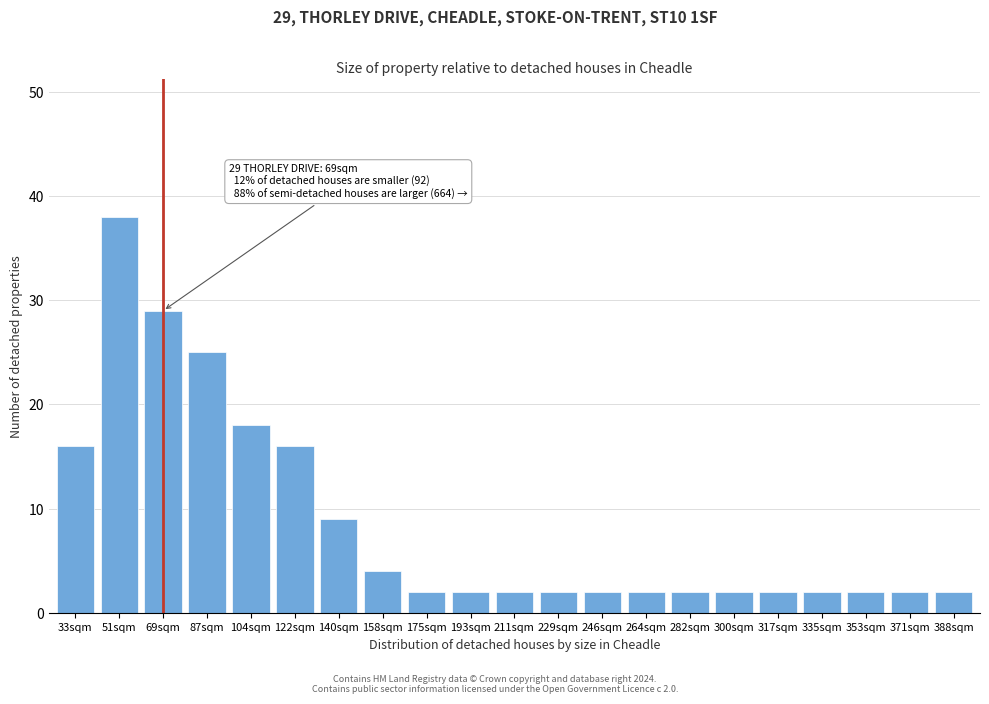

Reading left to right, transcribe all the data shown in this chart.

16	38	29	25	18	16	9	4	2	2	2	2	2	2	2	2	2	2	2	2	2